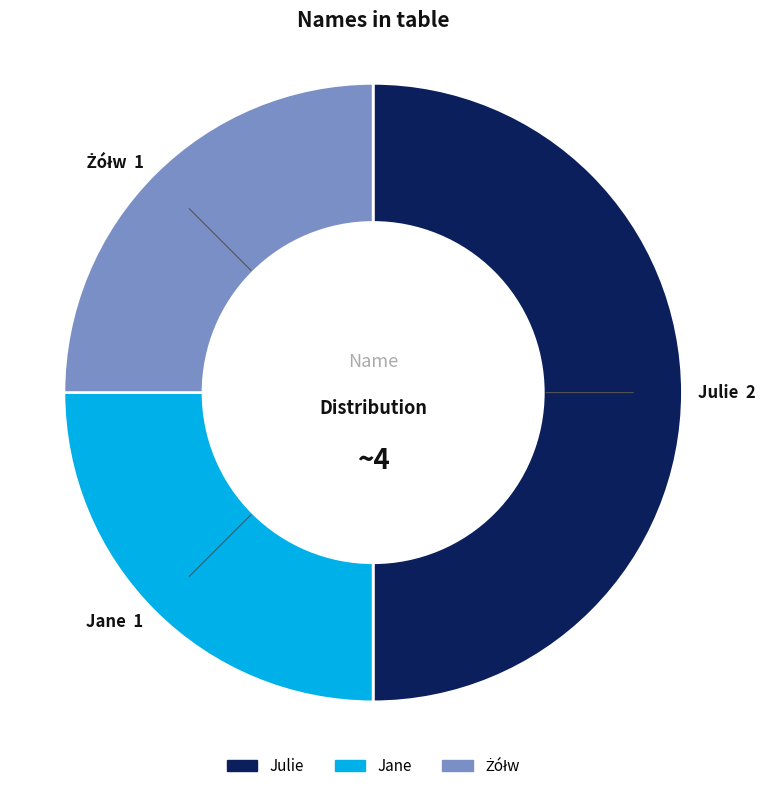

Which slice is the largest?

Julie